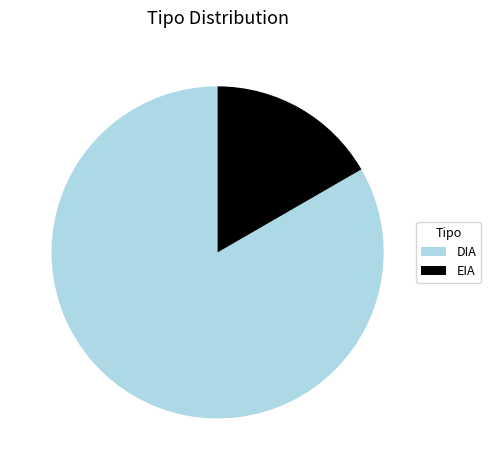

Which has a higher value, DIA or EIA?

DIA